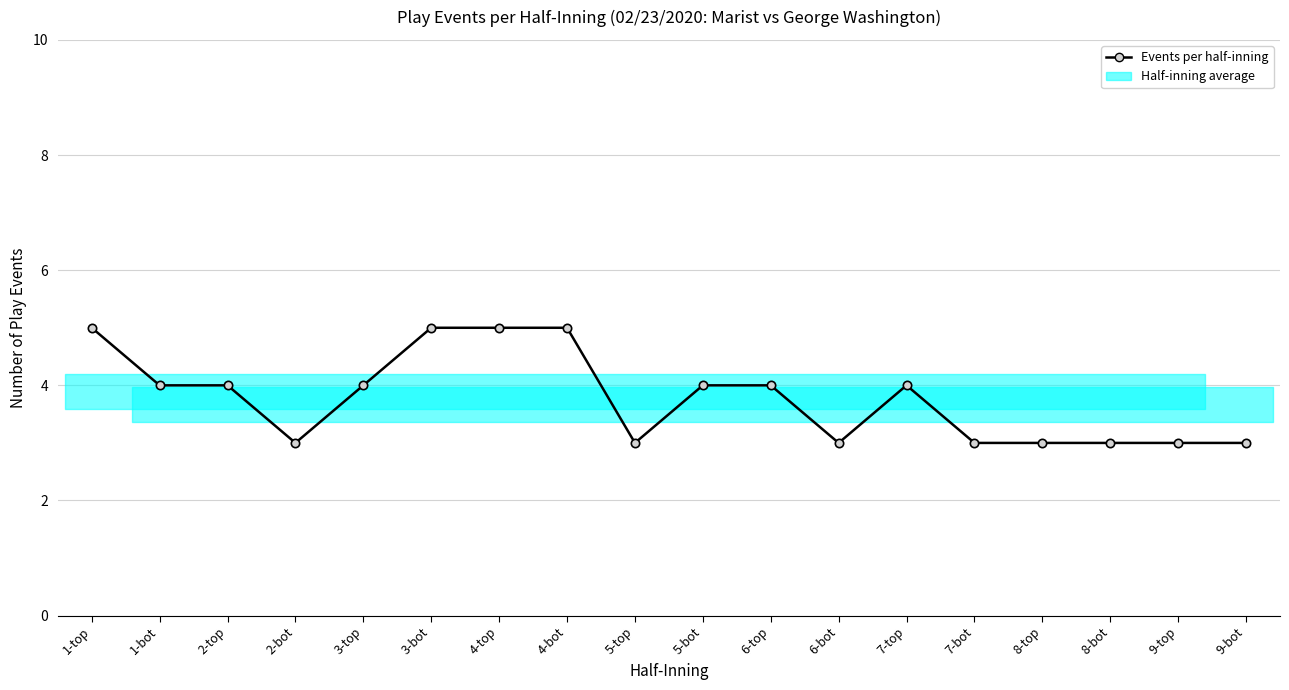

Where does the data first go above 4?

1-top